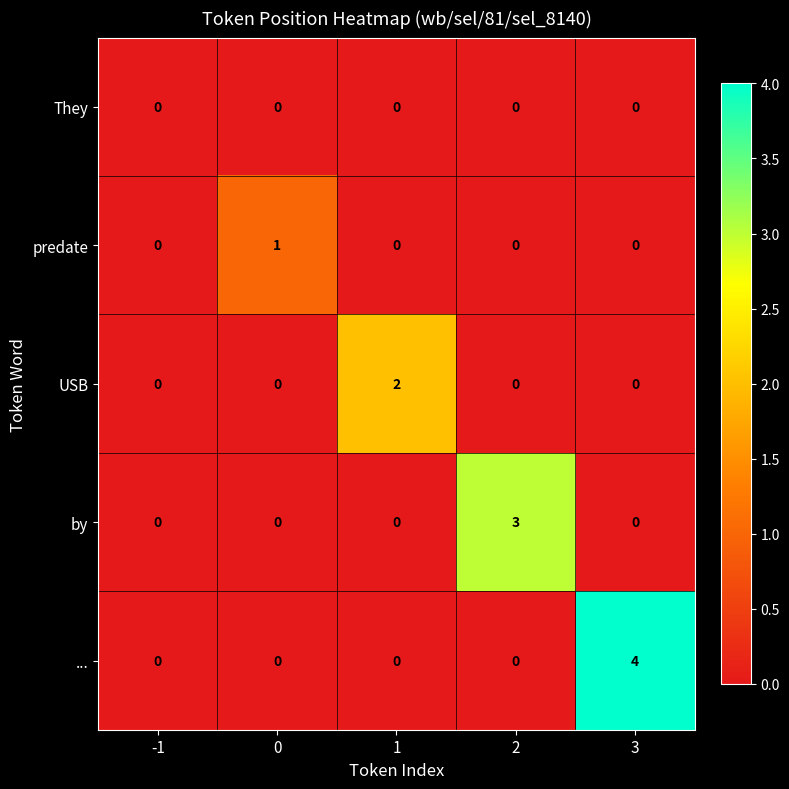

What is the spread (max minus min) of values at 1?

2